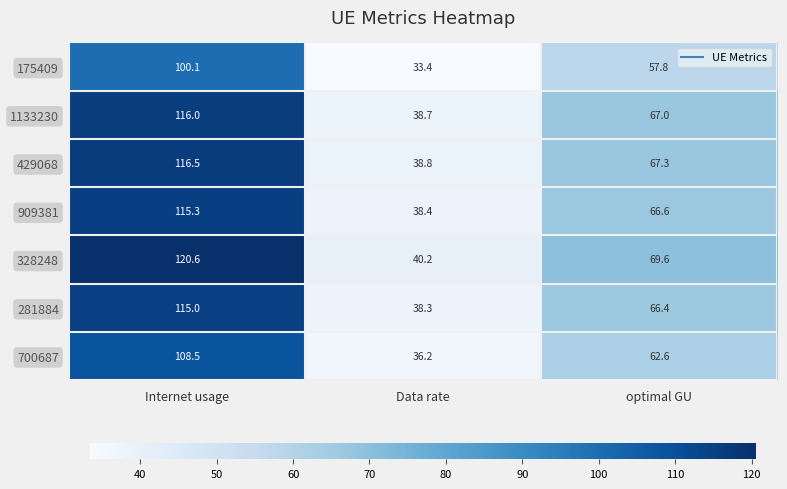

Which series has the widest spread of values?

328248